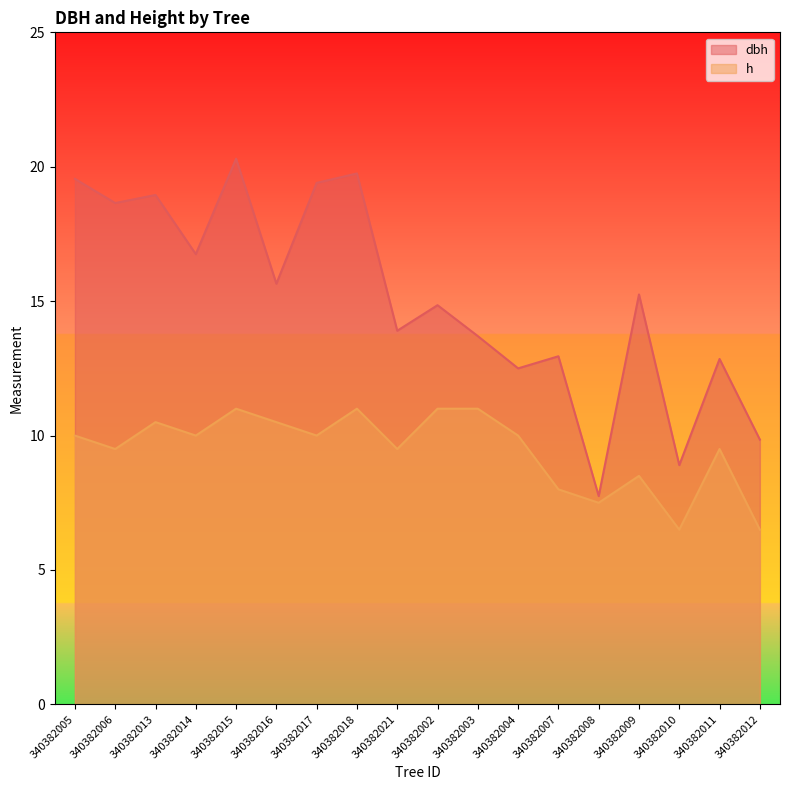

What is the label of the 9th point from the left?

340382021